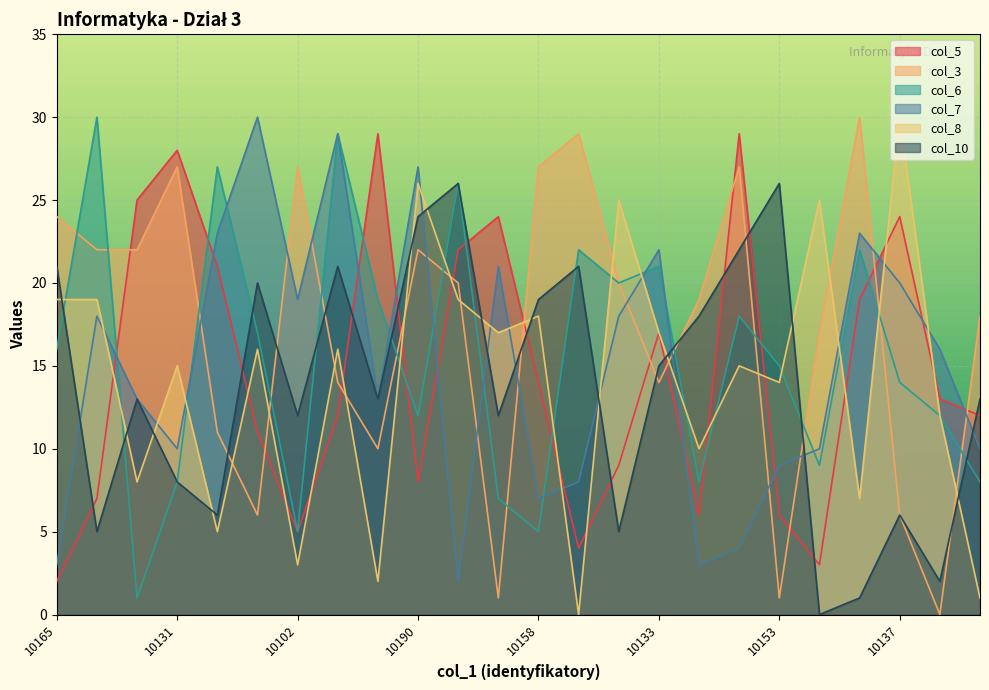

How many values in col_3 are above zero?

23